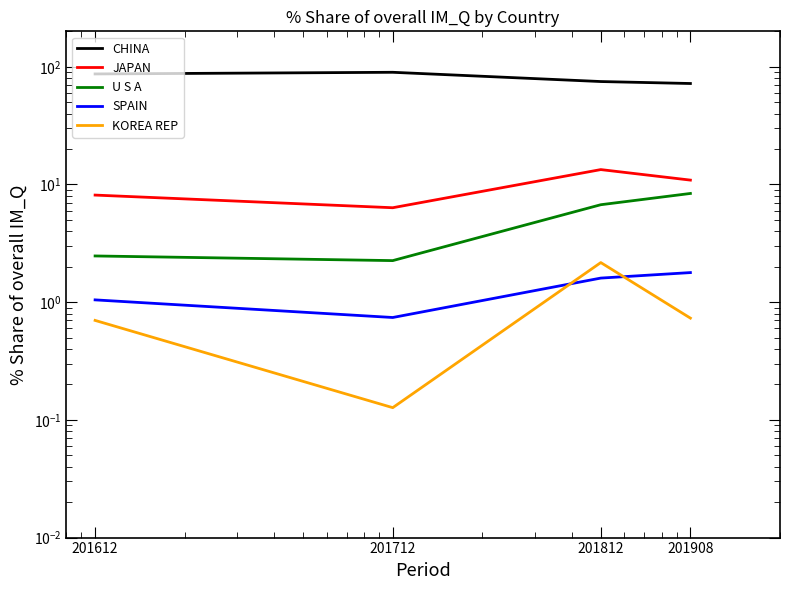

Reading right to left, extract all data points from this chart.

CHINA: 201908=72.1	201812=74.9	201712=89.8	201612=86.9
JAPAN: 201908=10.9	201812=13.4	201712=6.3	201612=8.1
U S A: 201908=8.4	201812=6.7	201712=2.3	201612=2.5
SPAIN: 201908=1.8	201812=1.6	201712=0.7	201612=1.0
KOREA REP: 201908=0.7	201812=2.2	201712=0.1	201612=0.7